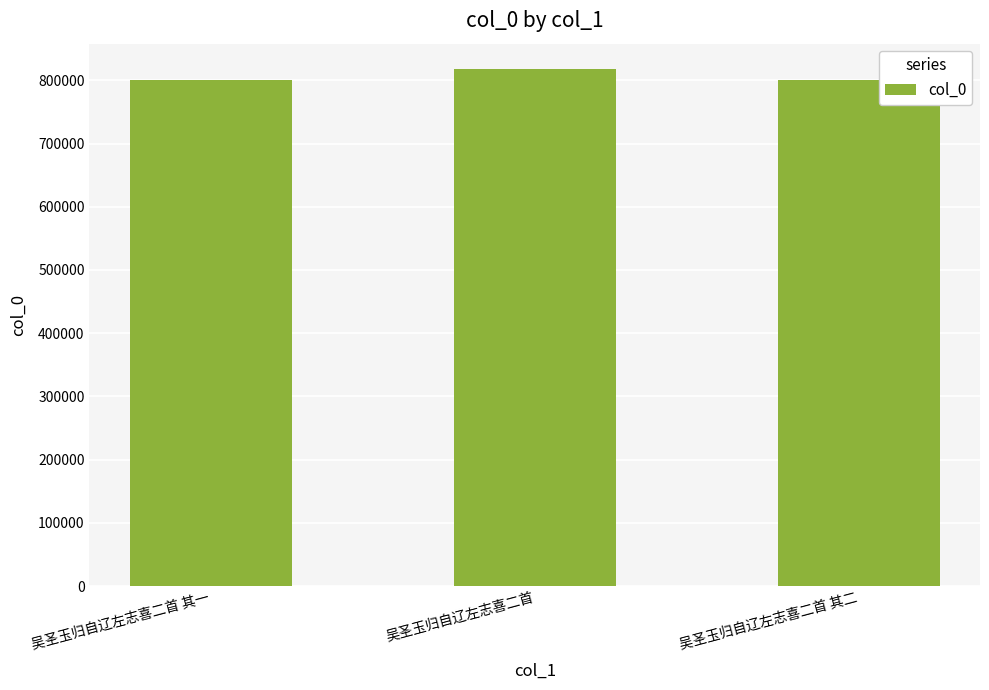

How many values are below 800195?

1